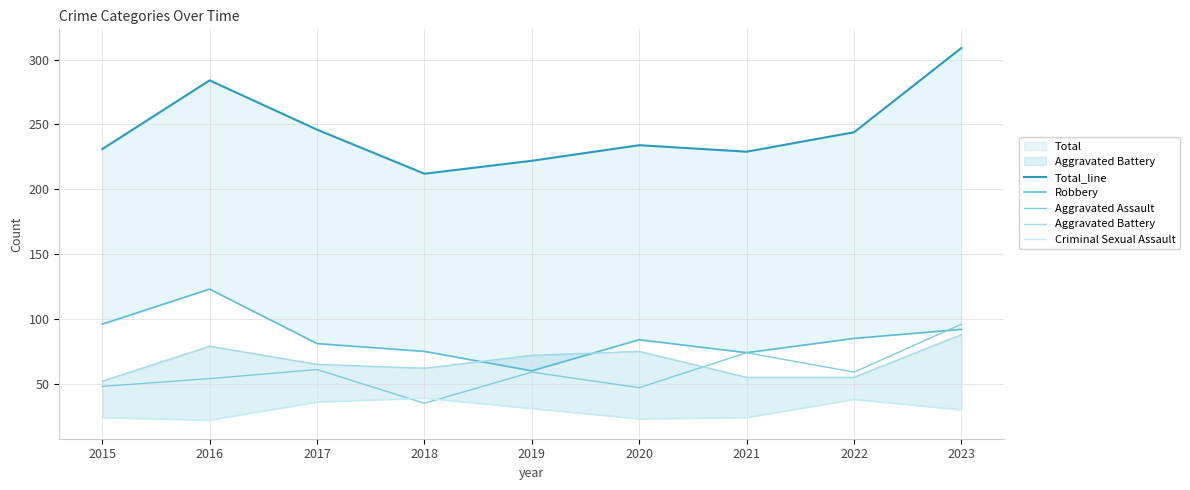

At 2016, list the series in order from smallest to largest.

Criminal Sexual Assault, Aggravated Assault, Aggravated Battery, Robbery, Total_line